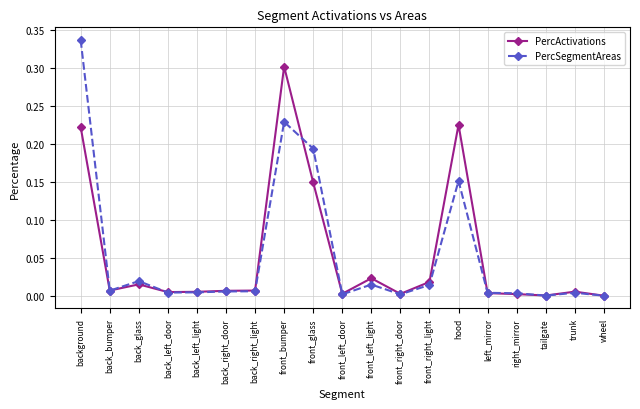

Is it true that PercSegmentAreas equals 0.0 at back_right_door?

True